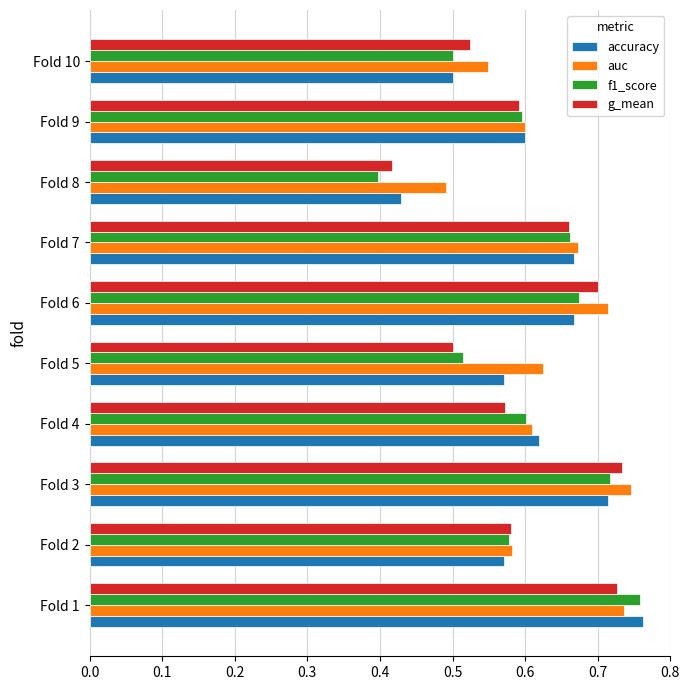

Rank the categories by auc value from lowest to highest.

Fold 8, Fold 10, Fold 2, Fold 9, Fold 4, Fold 5, Fold 7, Fold 6, Fold 1, Fold 3